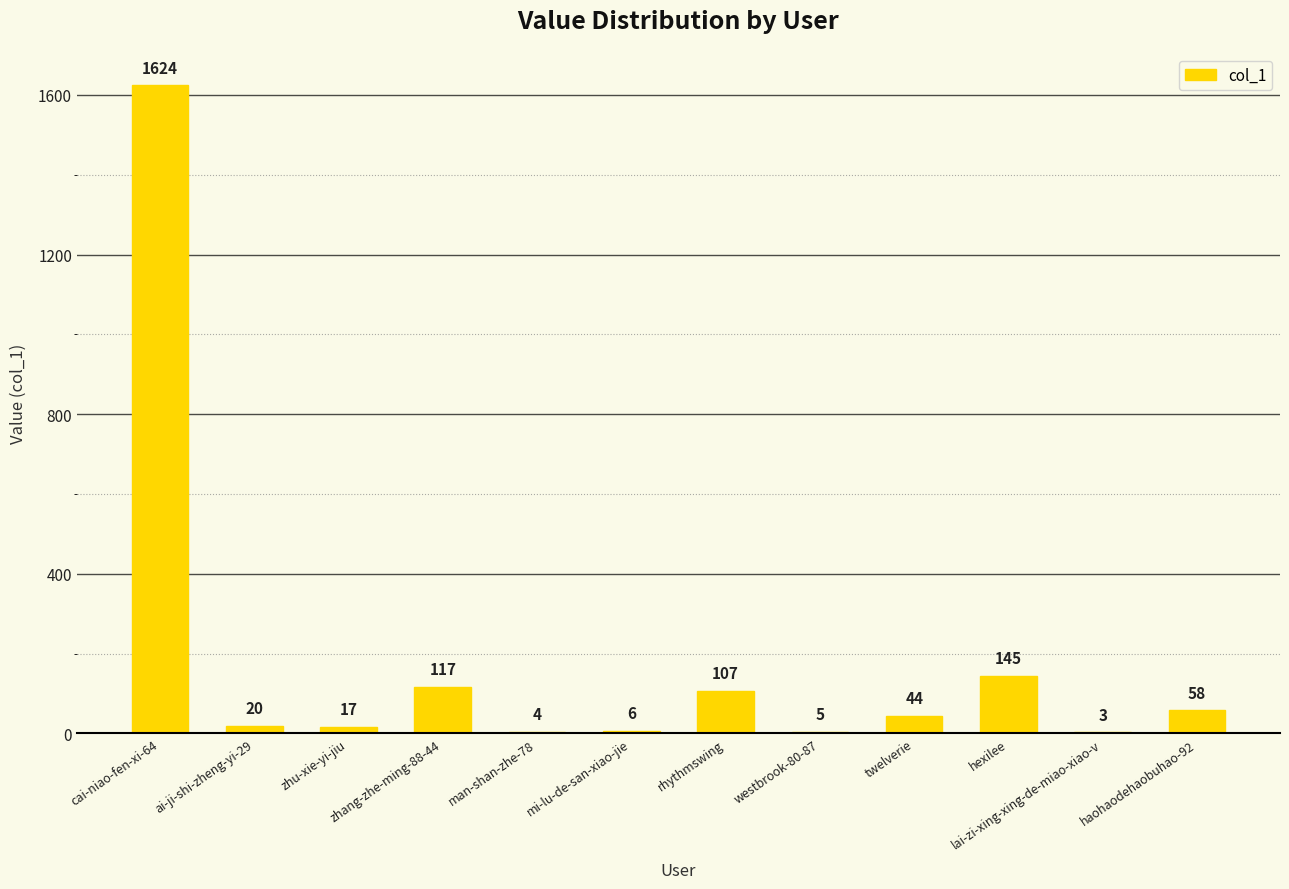

Approximately how many times larger is the value at rhythmswing compared to zhang-zhe-ming-88-44?

0.9